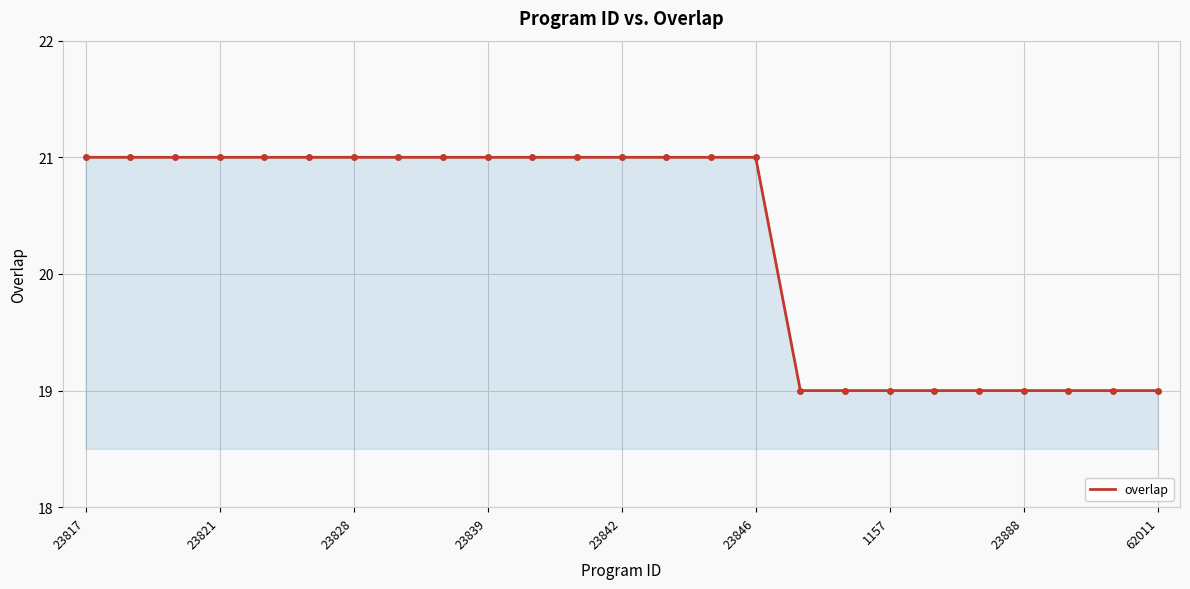

What is the smallest value displayed?

19